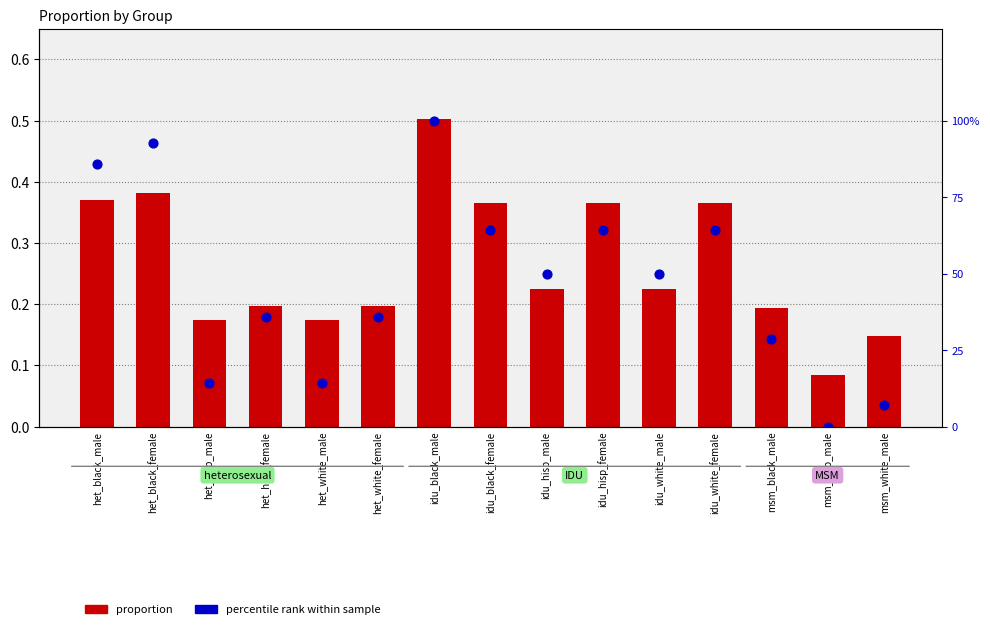

What are all the series names shown in the legend?

proportion, percentile rank within sample